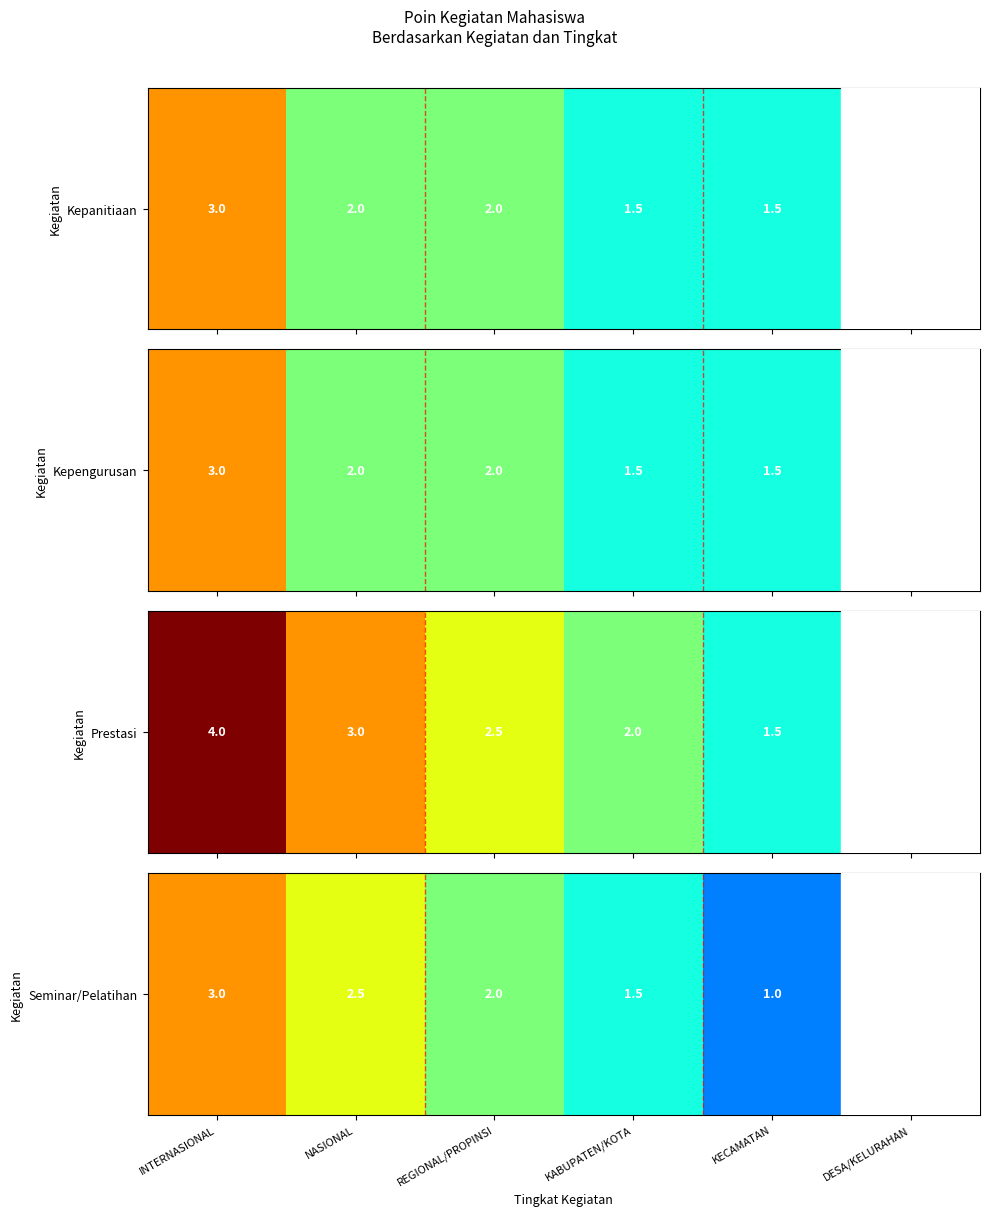

Between REGIONAL/PROPINSI and KABUPATEN/KOTA, which is larger?

REGIONAL/PROPINSI